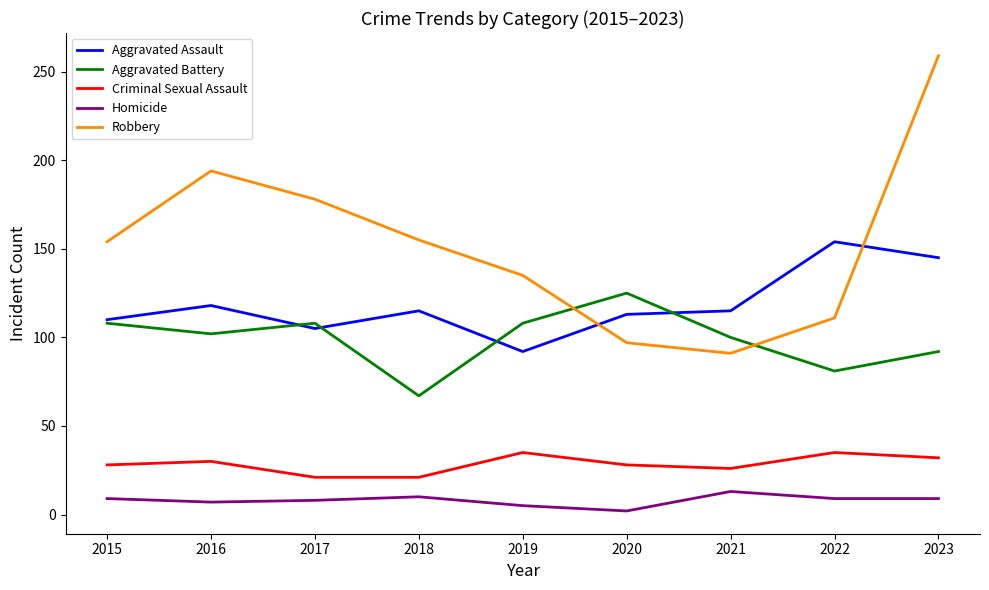

What is the highest value of the Aggravated Assault series?

154